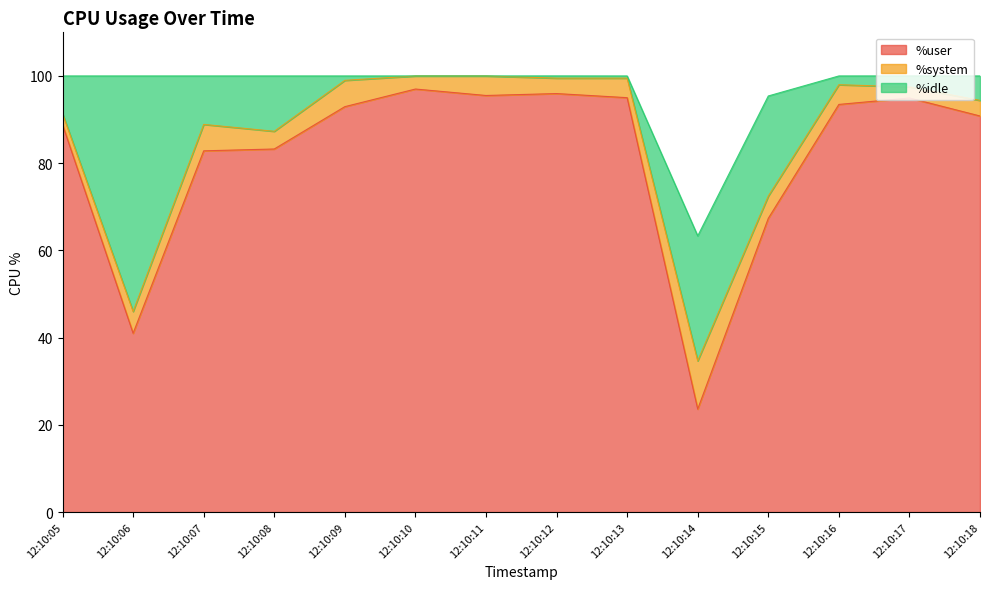

How many values in the %system series are below 4?

5